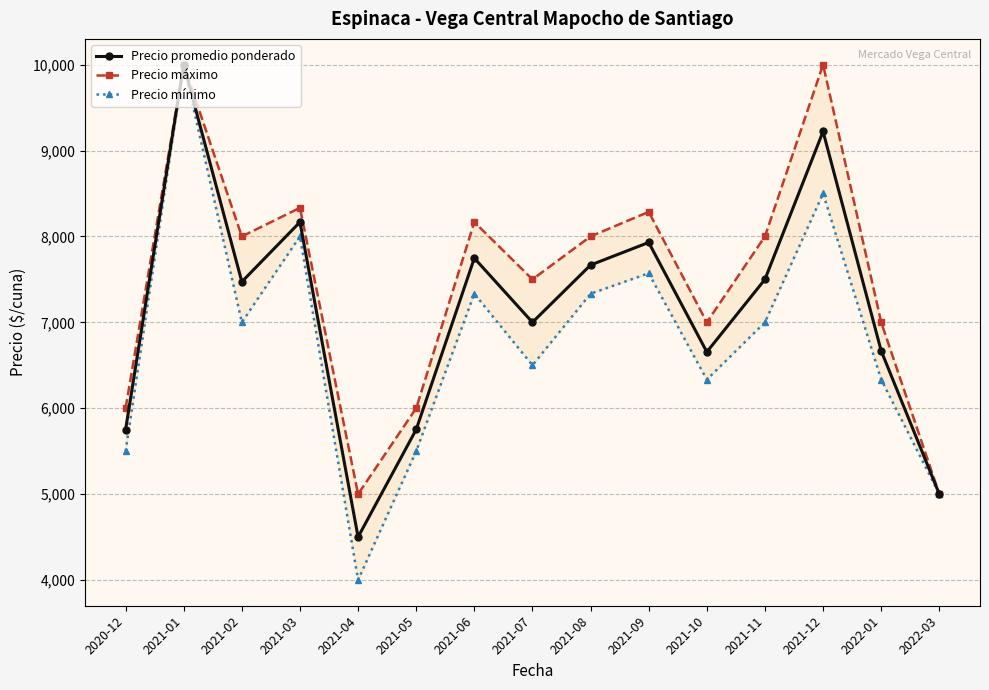

What is the sum of all Precio mínimo values?

101903